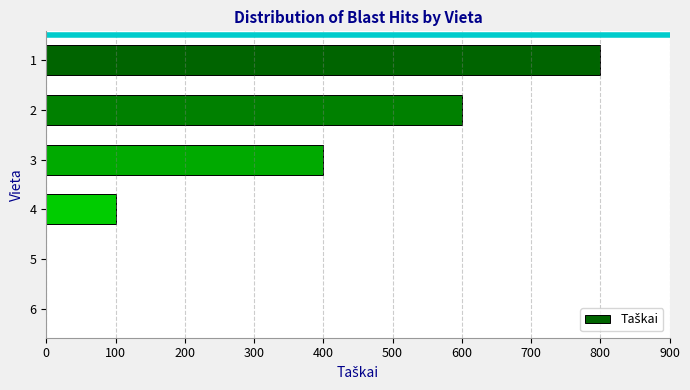

How many categories are shown in the chart?

6